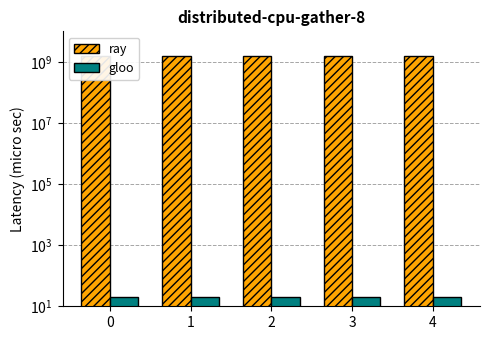

Which series has the widest spread of values?

ray